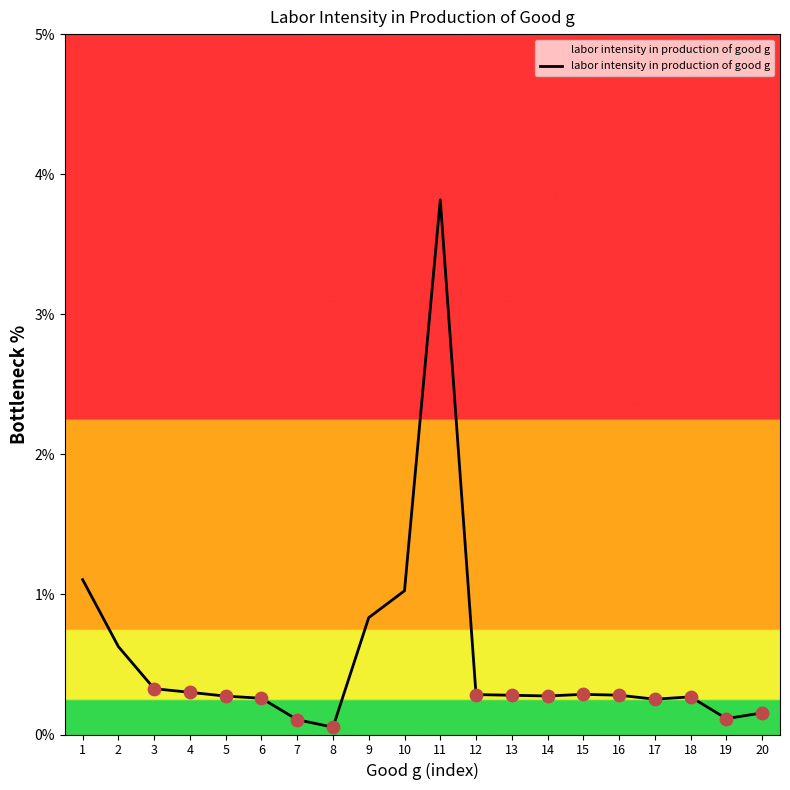

Between 14 and 3, which is larger?

3